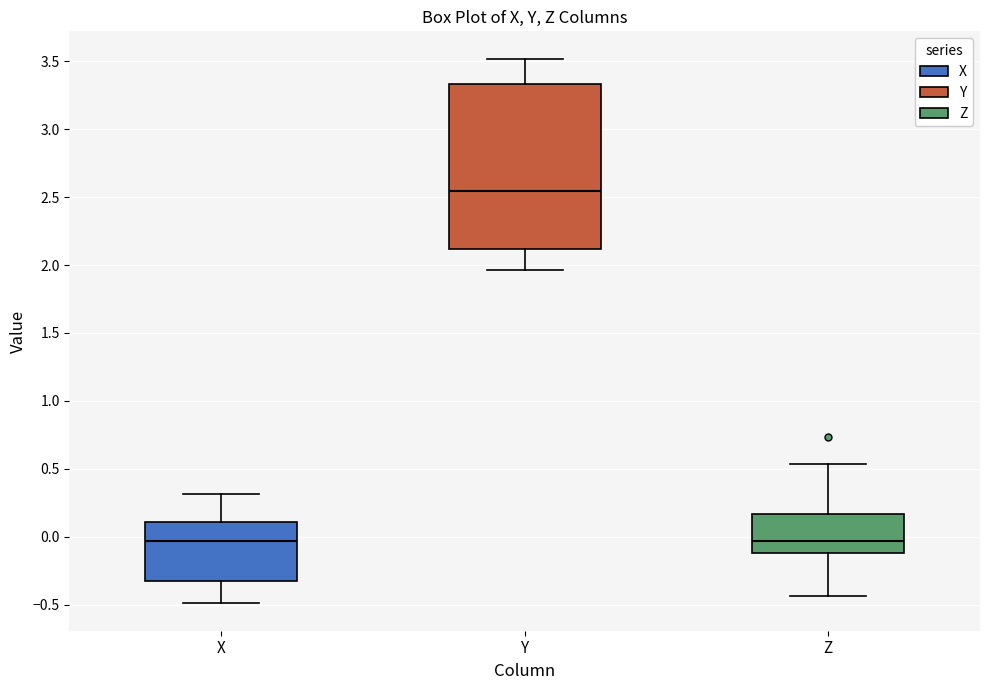

Reading left to right, transcribe this box plot: for each box, give where its median line is, the range the box spans, and where its two whiskers end, as read against the y-axis. The values are not printed on the chart, so give them approximately, as read against the axis.

X: median -0.05, box -0.30 to 0.10, whiskers -0.50 to 0.30
Y: median 2.55, box 2.10 to 3.35, whiskers 1.95 to 3.50
Z: median -0.05, box -0.10 to 0.15, whiskers -0.45 to 0.55